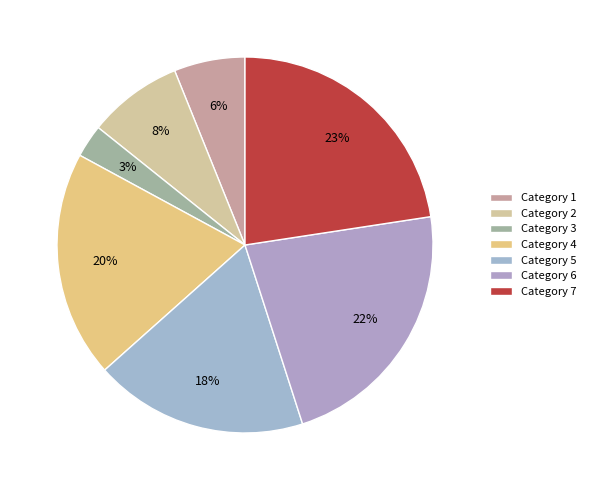

To the nearest percent, what is the difference between the largest and smallest slice percentages?

20%